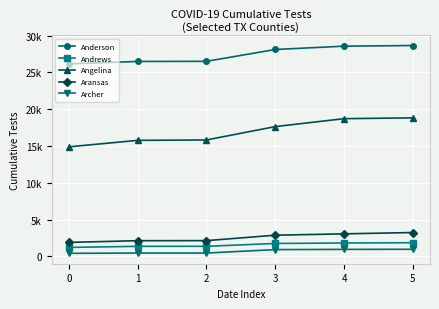

What is the average value of the Andrews series?

1562